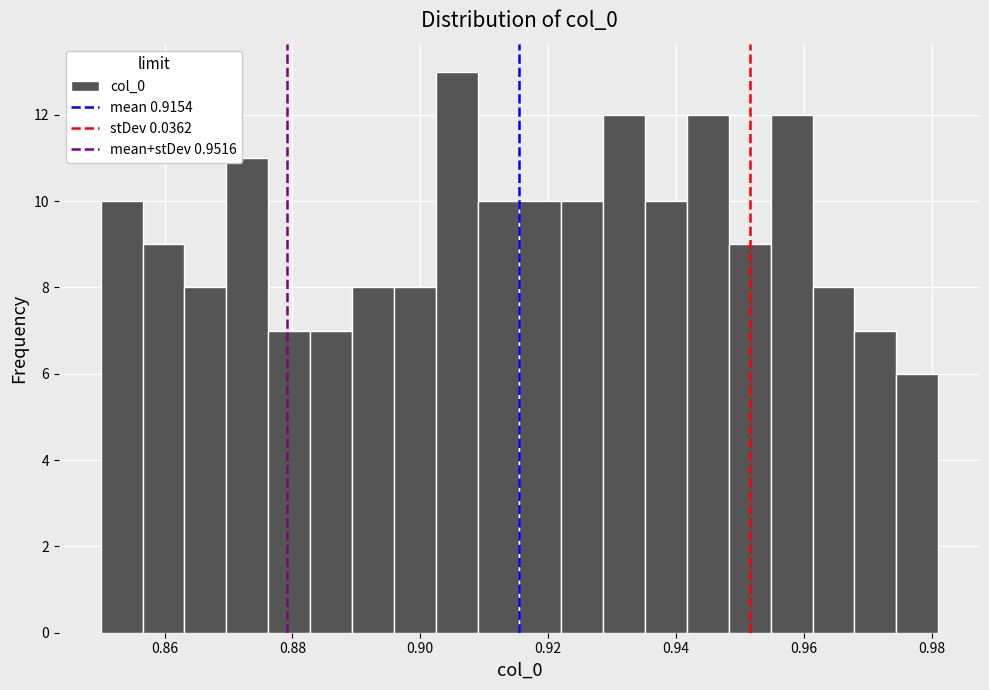

Read against the x-axis, roughly where is the centre of the tallest bar?

0.906